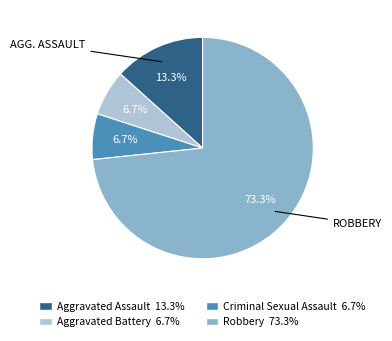

How many segments does this pie chart have?

4